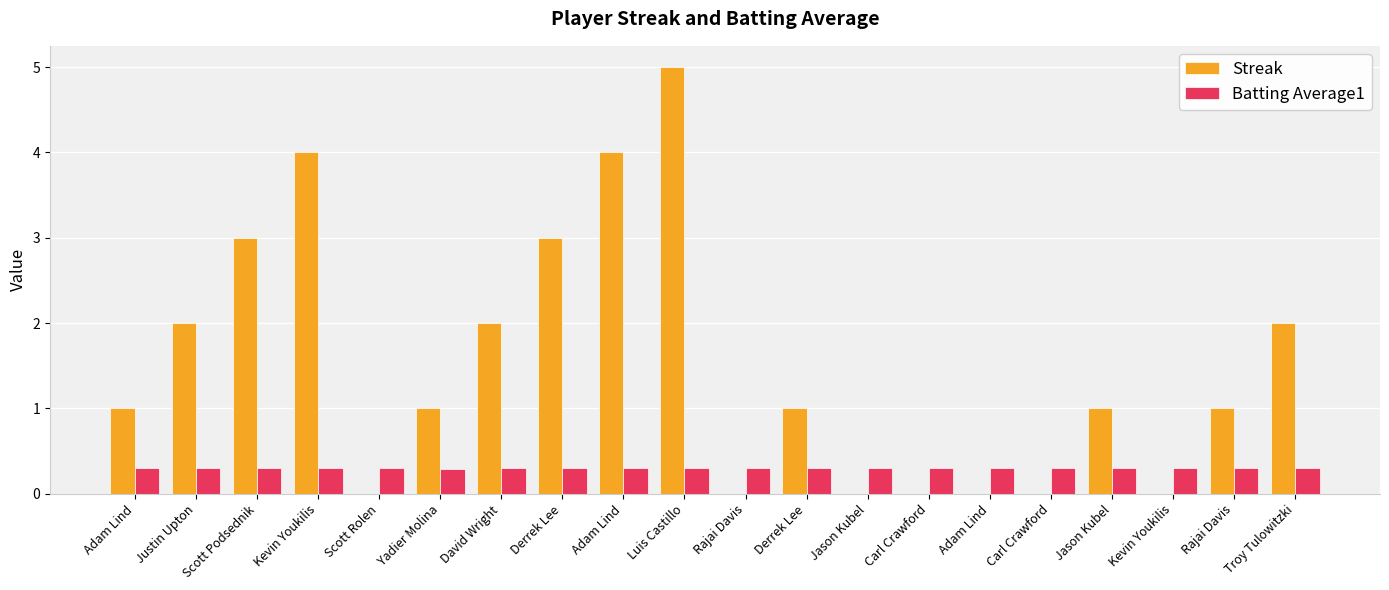

What is the label of the 9th bar from the right?

Derrek Lee